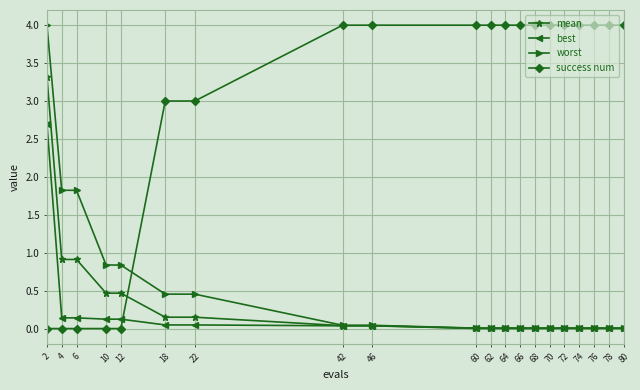

Which series ends up on top after the final intersection of mean and success num?

success num